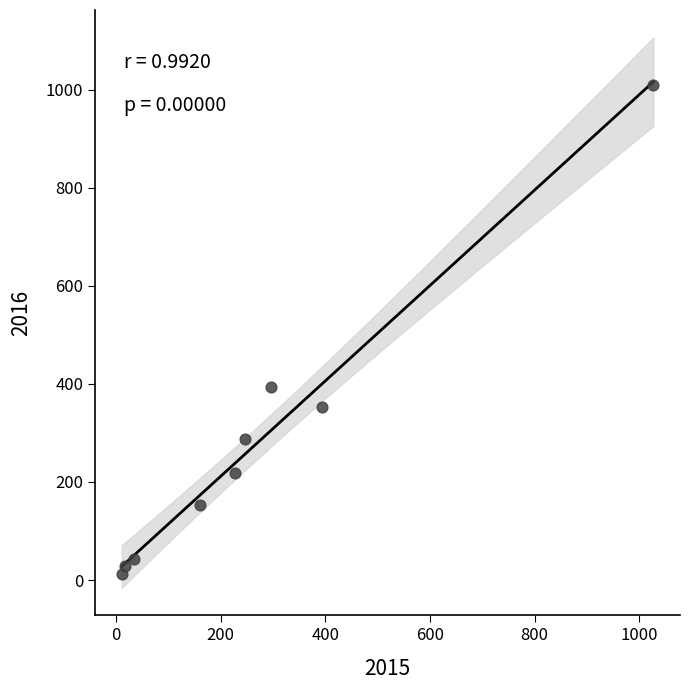

What is the range of X values (max minus min)?

1016